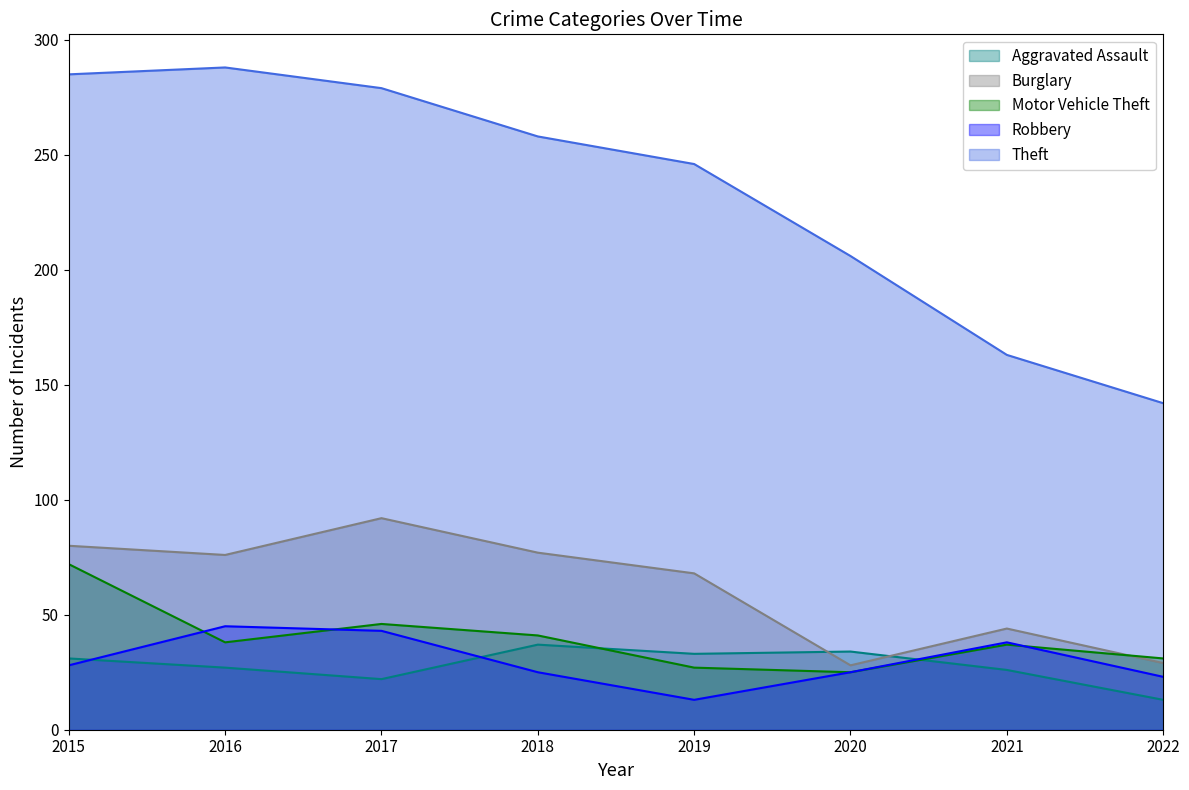

How many series are shown in this chart?

5